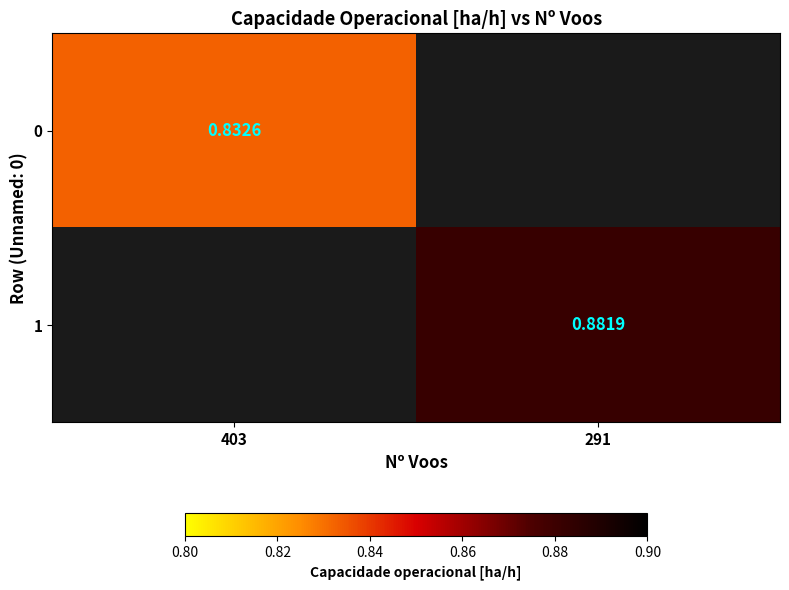

Which category has the highest value across all series?

291